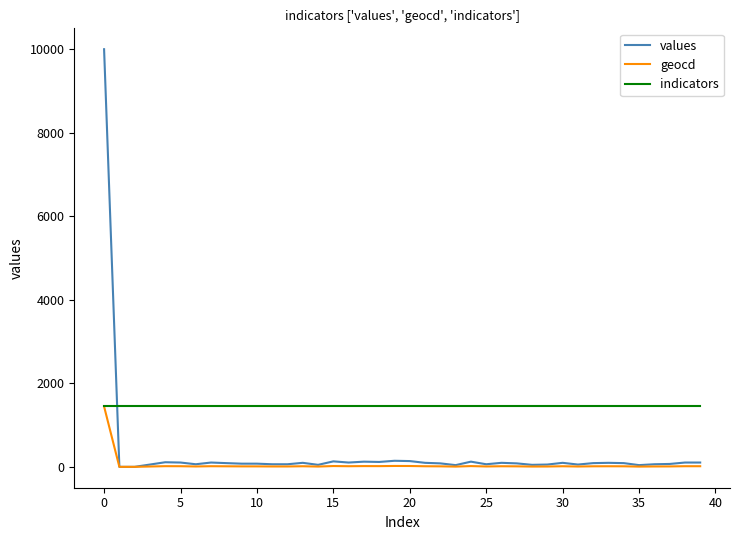

Which series has the widest spread of values?

values